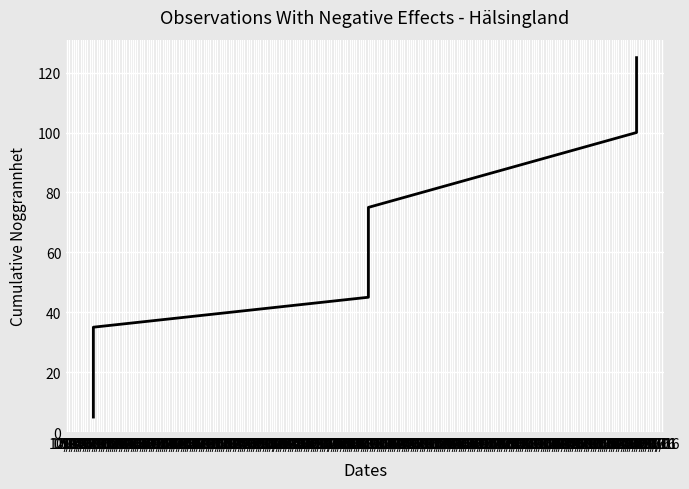

Which label corresponds to the largest value in the chart?

06/01